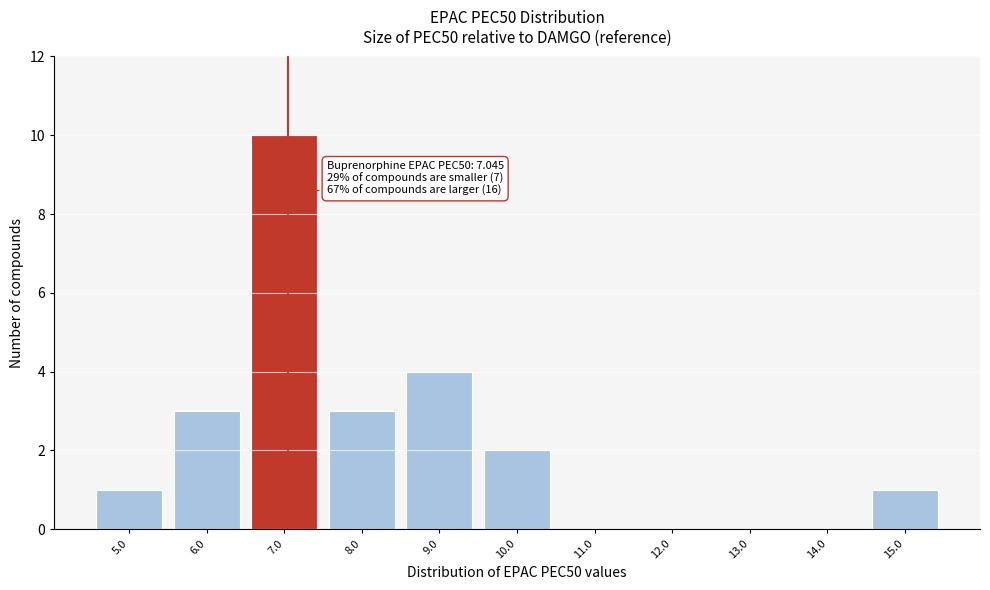

Over which range of the x-axis is the bar tallest?

6.5 to 7.5